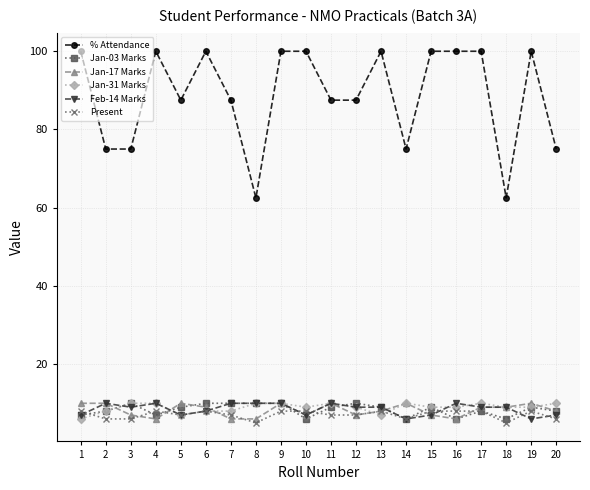

What are all the series names shown in the legend?

% Attendance, Jan-03 Marks, Jan-17 Marks, Jan-31 Marks, Feb-14 Marks, Present